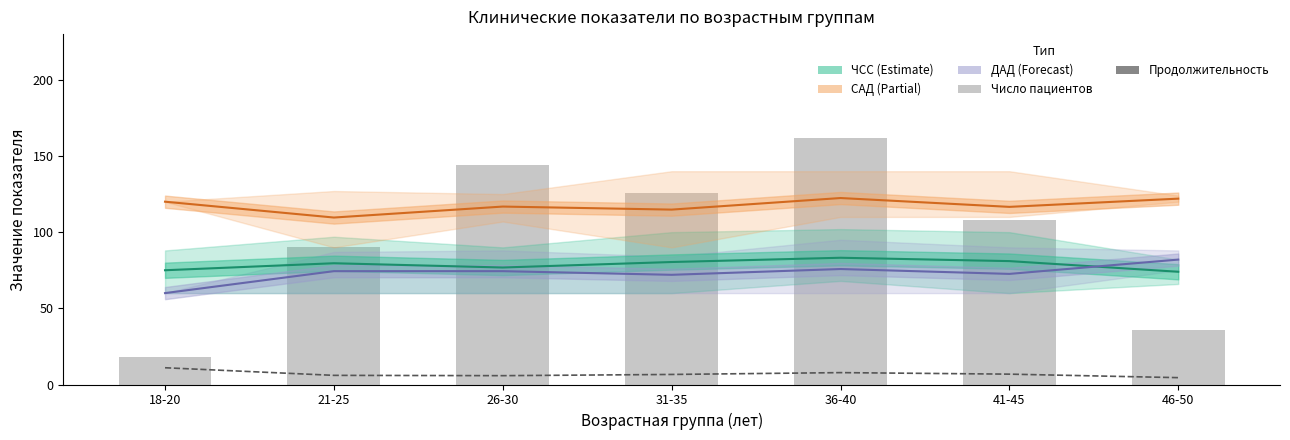

Is it true that ДАД (среднее) equals 25.5 at 41-45?

False